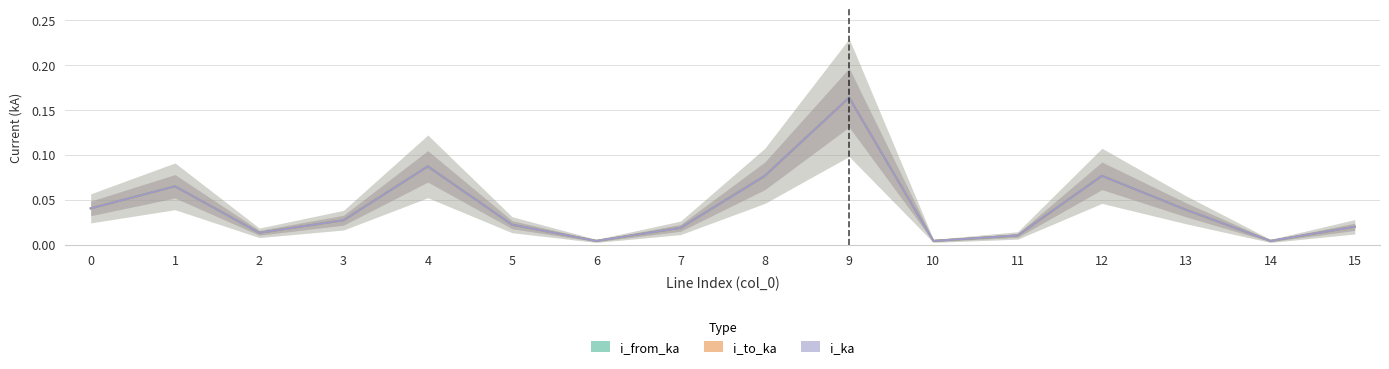

Is it true that i_to_ka equals 0.1 at 12?

True